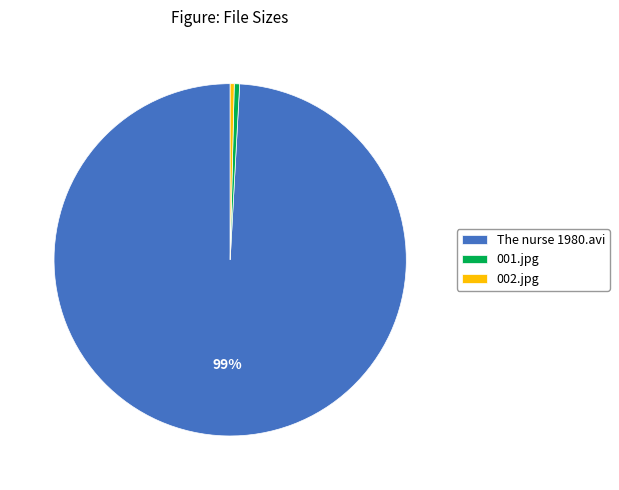

Combined, do 002.jpg and 001.jpg account for over 50%?

No